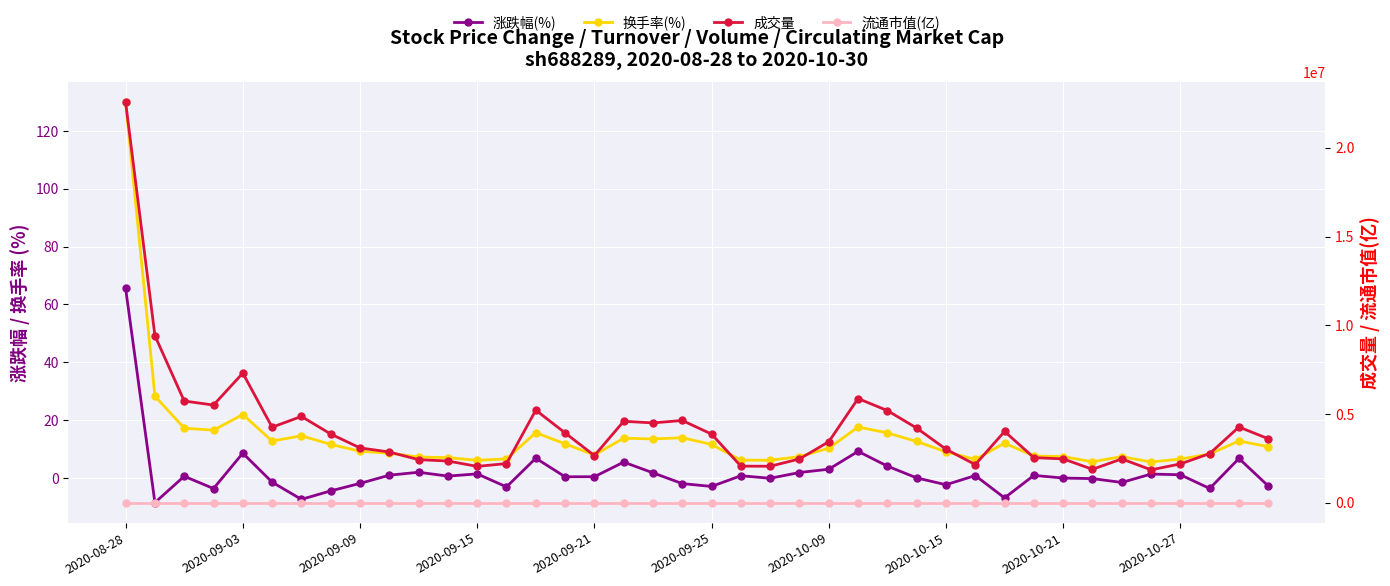

True or false: 成交量 has more than 1 interior local peaks.

True